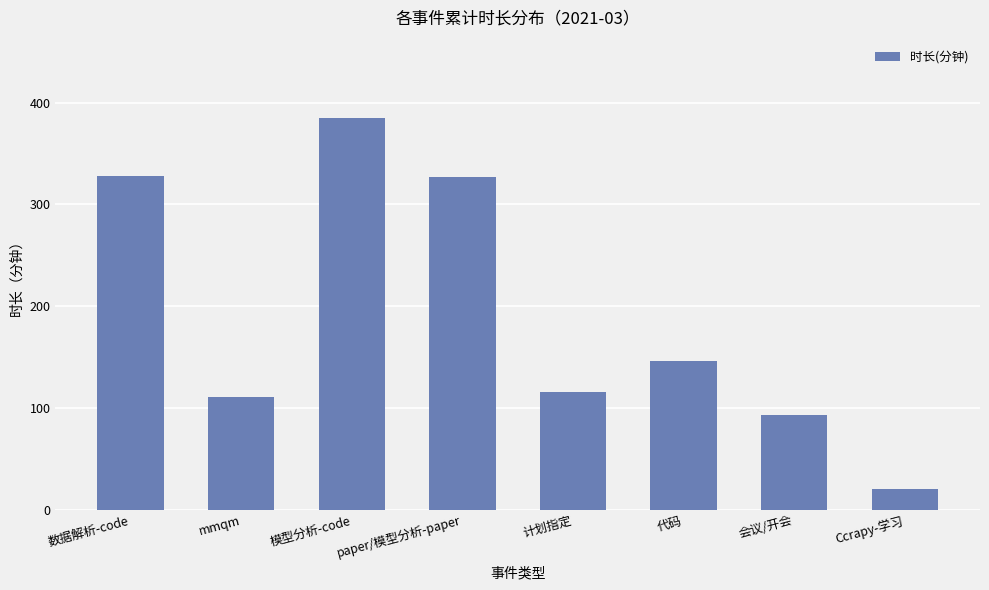

What is the label of the 8th bar from the left?

Ccrapy-学习